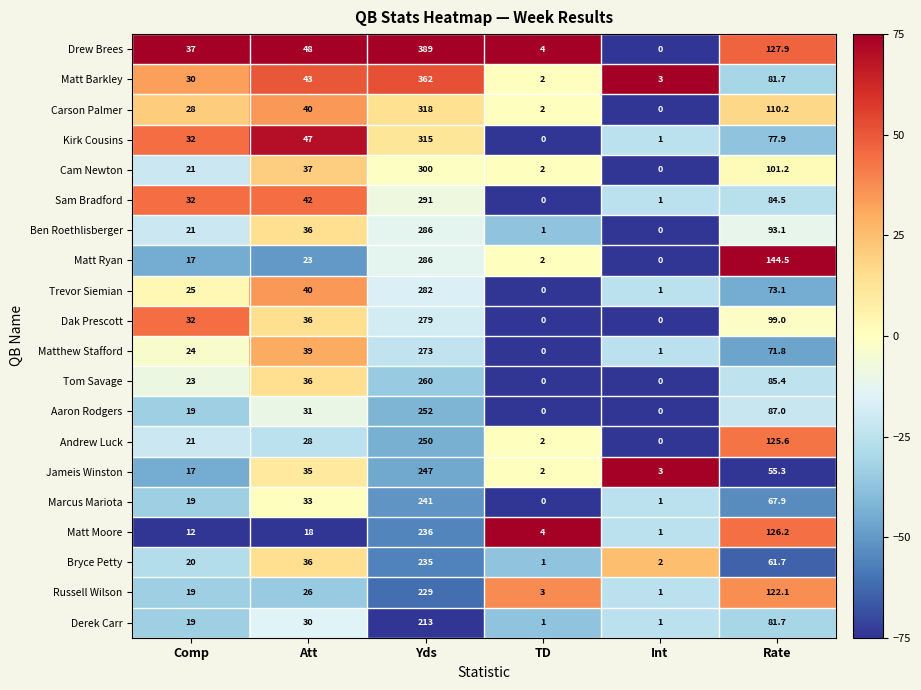

What is the total value across all series at Comp?

468.0